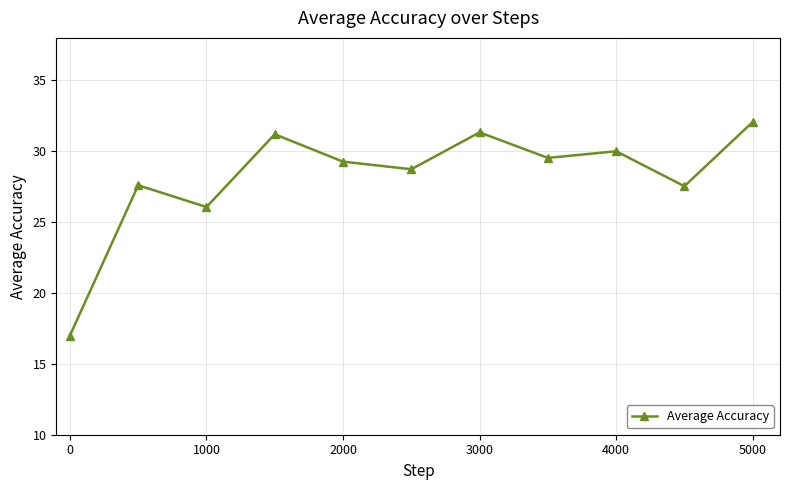

What is the sum of all values?

310.3